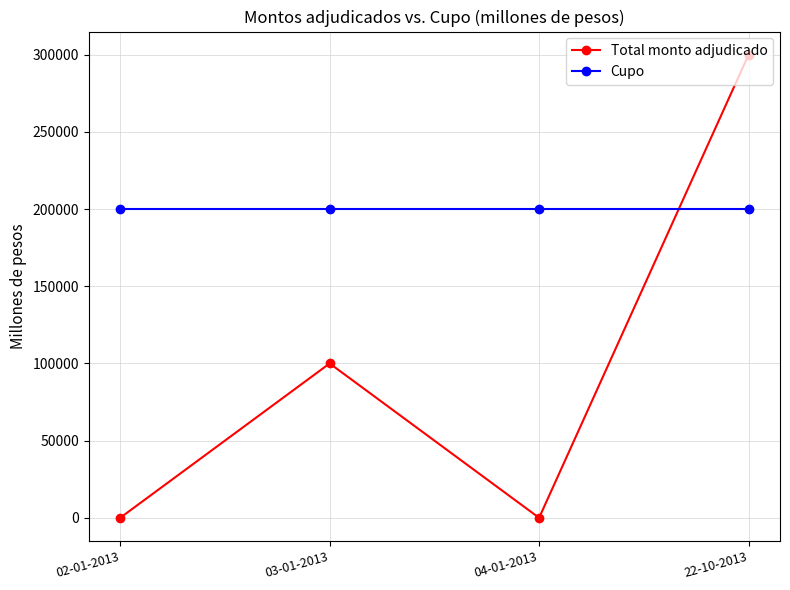

Which series has the largest range (max minus min)?

Total monto adjudicado